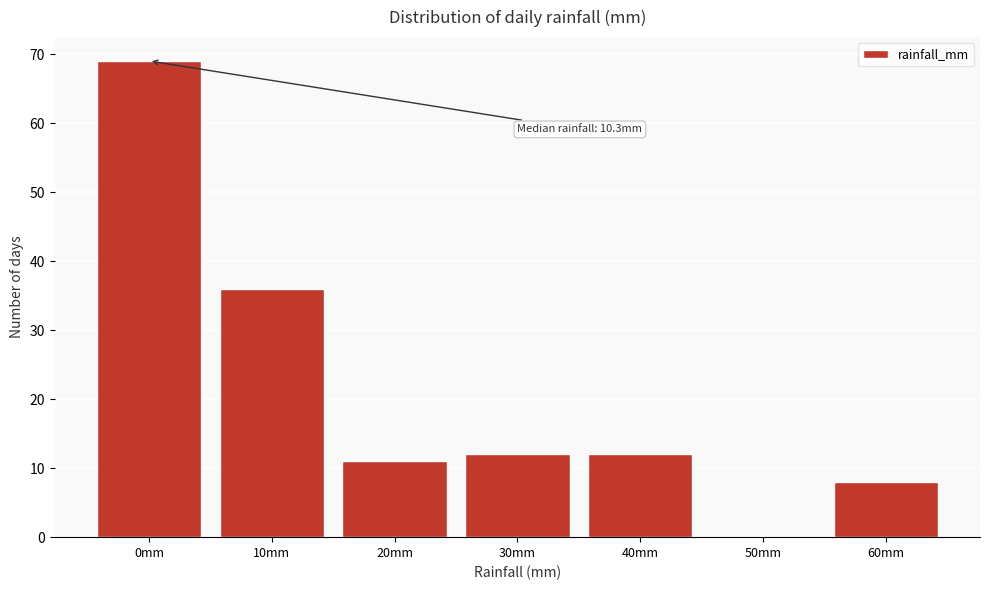

Reading right to left, list all the values displayed in this chart.

60mm=8	50mm=0	40mm=12	30mm=12	20mm=11	10mm=36	0mm=69